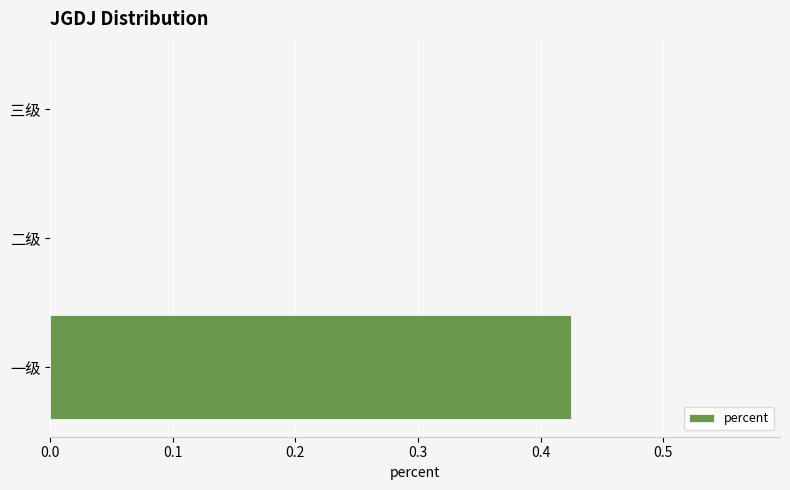

Are the bars horizontal?

Yes